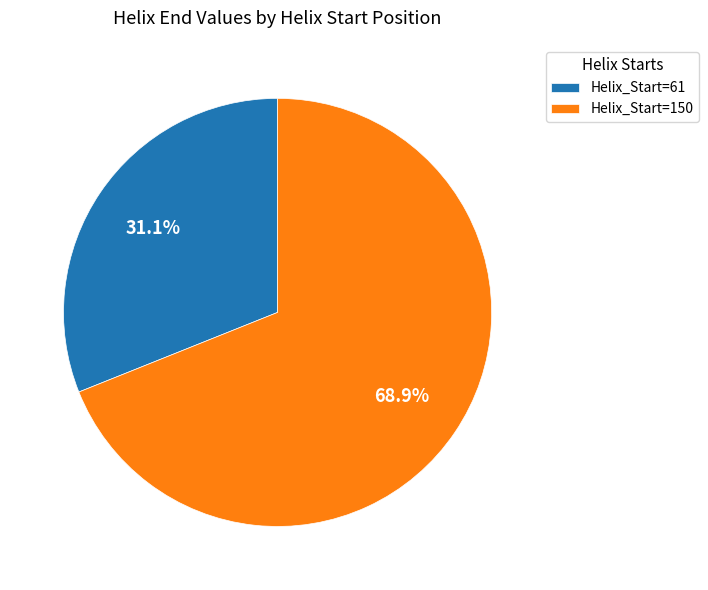

Combined, do Helix_Start=150 and Helix_Start=61 account for over 50%?

Yes